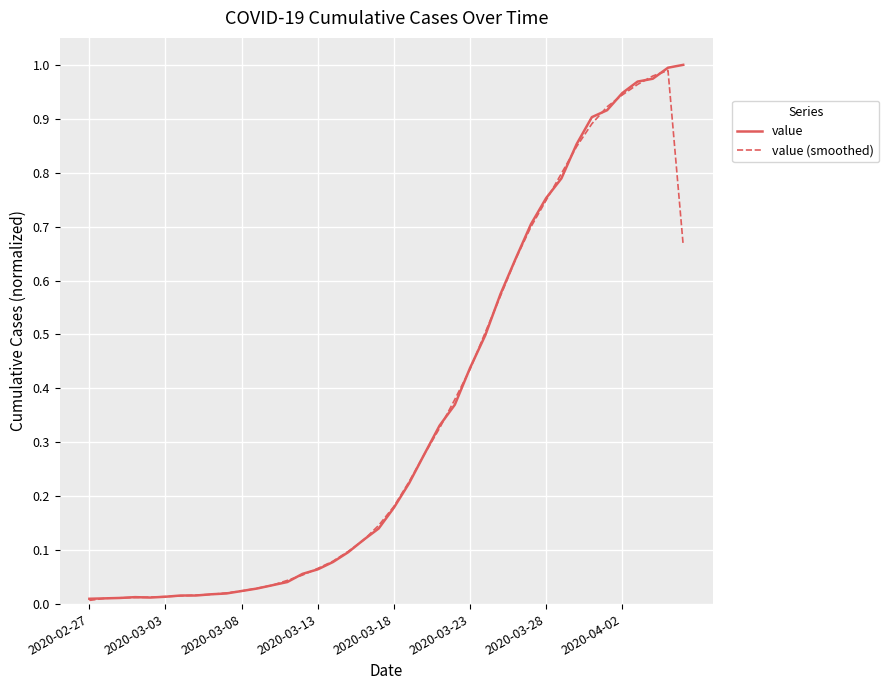

What are all the series names shown in the legend?

value, value (smoothed)